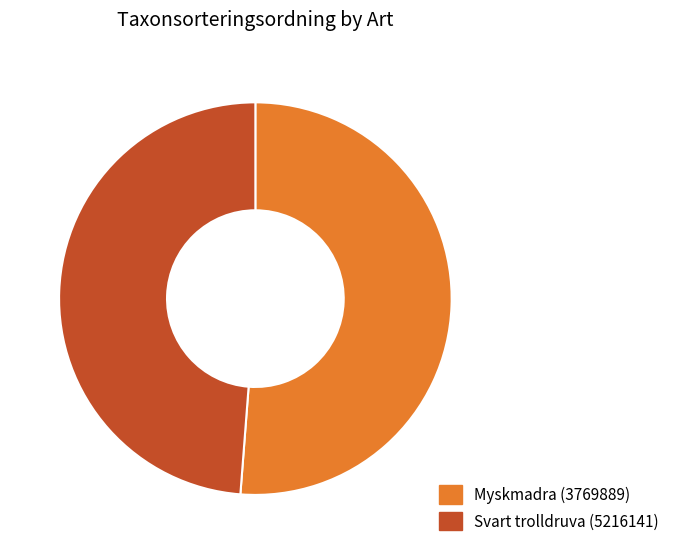

Rank the categories by value from lowest to highest.

Svart trolldruva (5216141), Myskmadra (3769889)